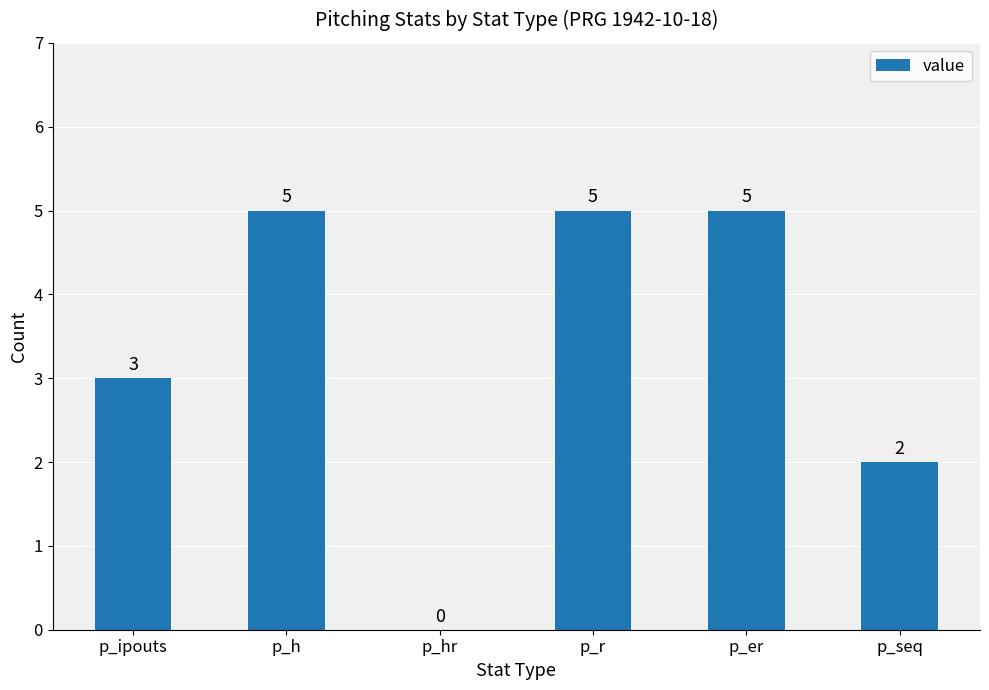

Reading right to left, list all the values displayed in this chart.

p_seq=2	p_er=5	p_r=5	p_hr=0	p_h=5	p_ipouts=3